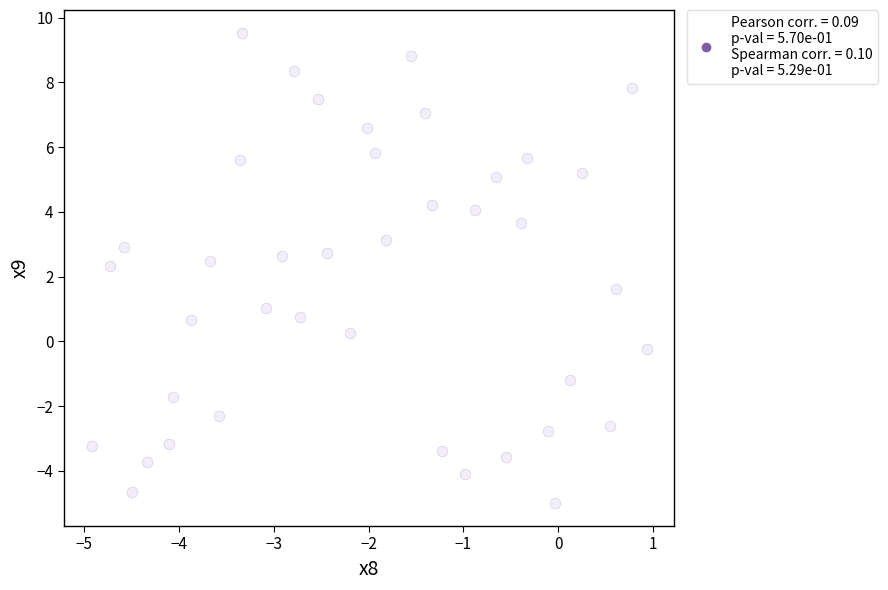

What is the range of Y values (max minus min)?

14.5